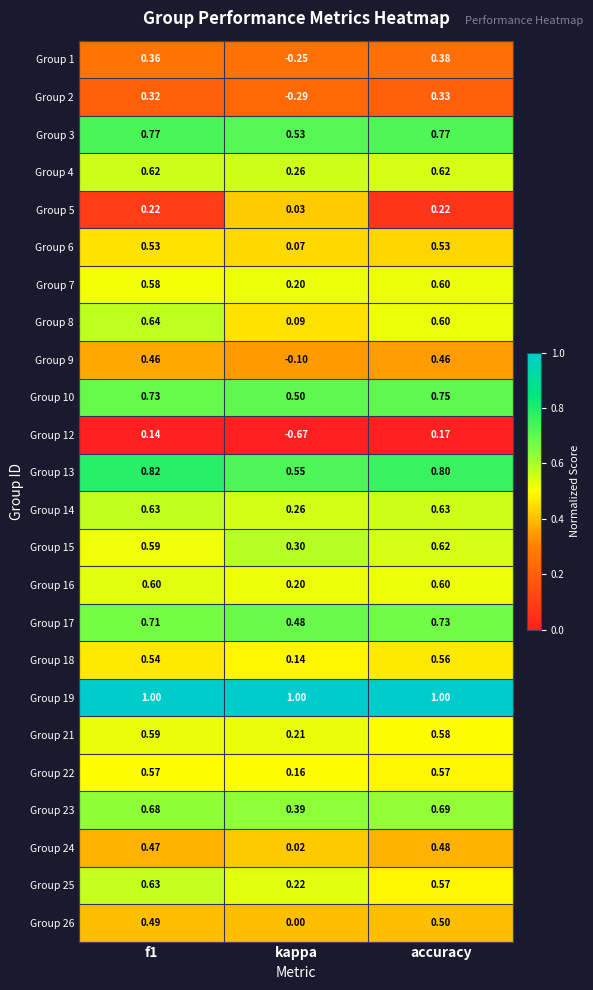

At which category is the sum across all series the highest?

accuracy